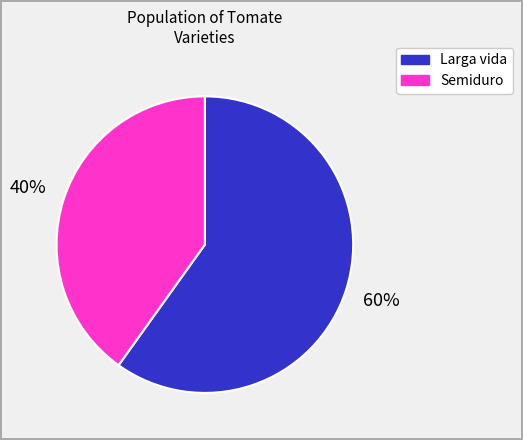

What is the smallest slice in the pie chart?

Semiduro